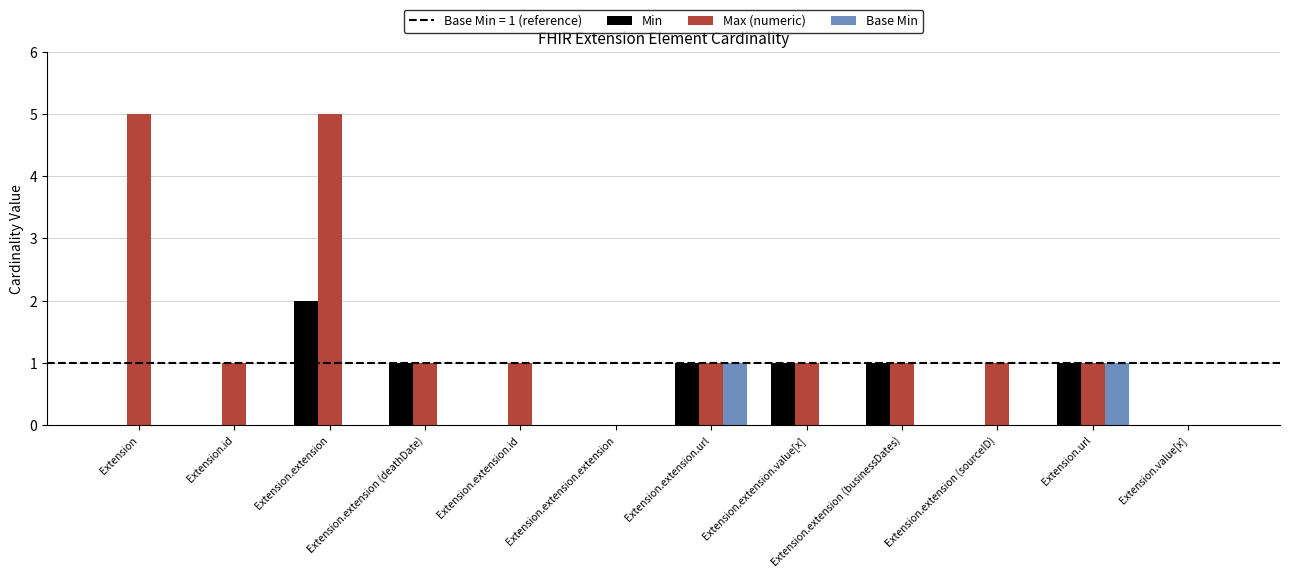

Is it true that Min equals 1 at Extension.extension (deathDate)?

True